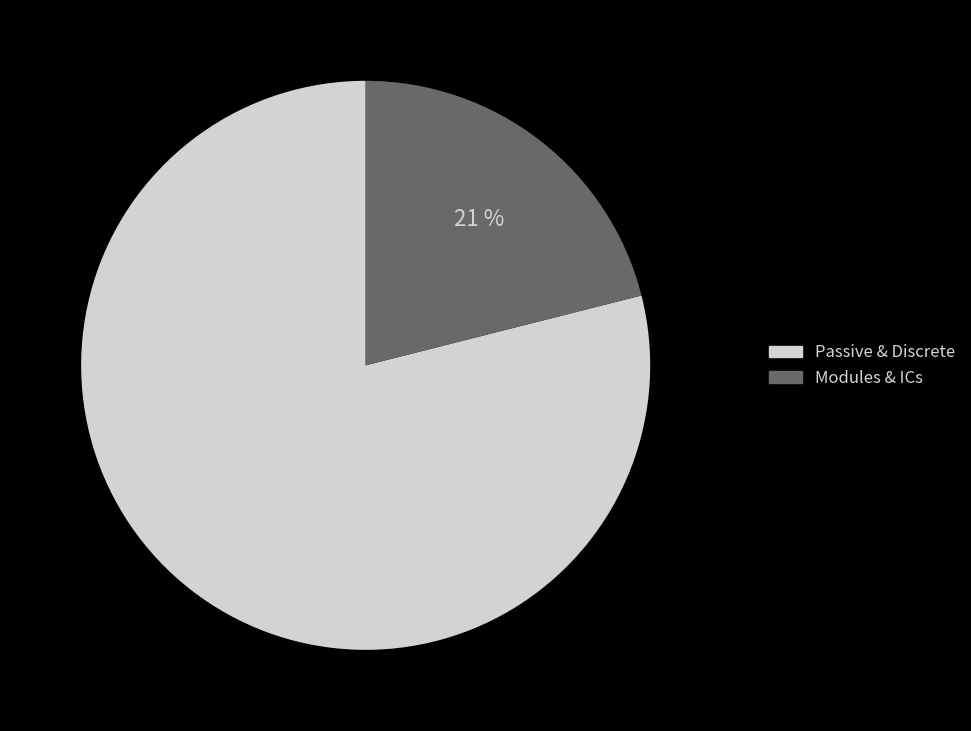

Is there any slice that represents more than half of the pie?

Yes